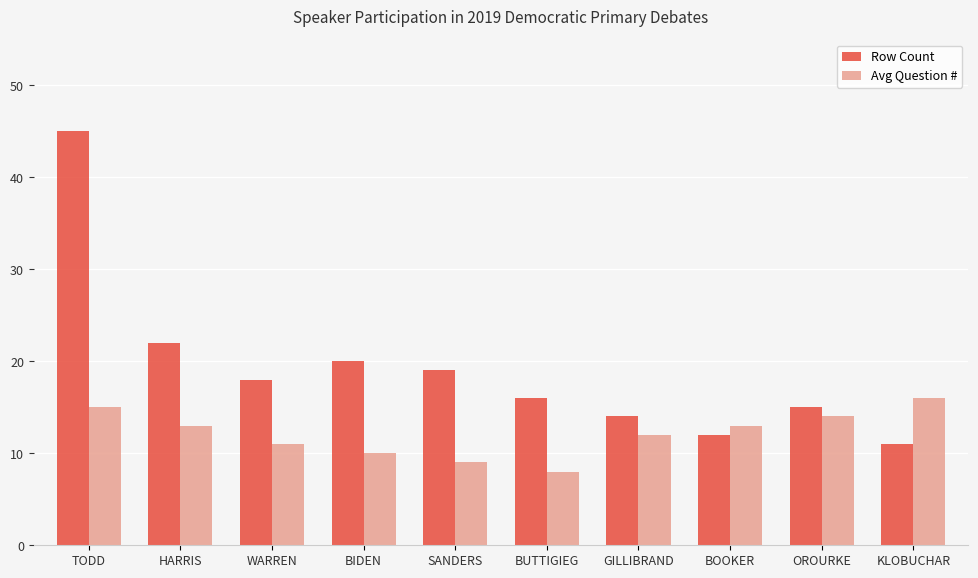

What is the difference between the Avg Question # values at GILLIBRAND and SANDERS?

3